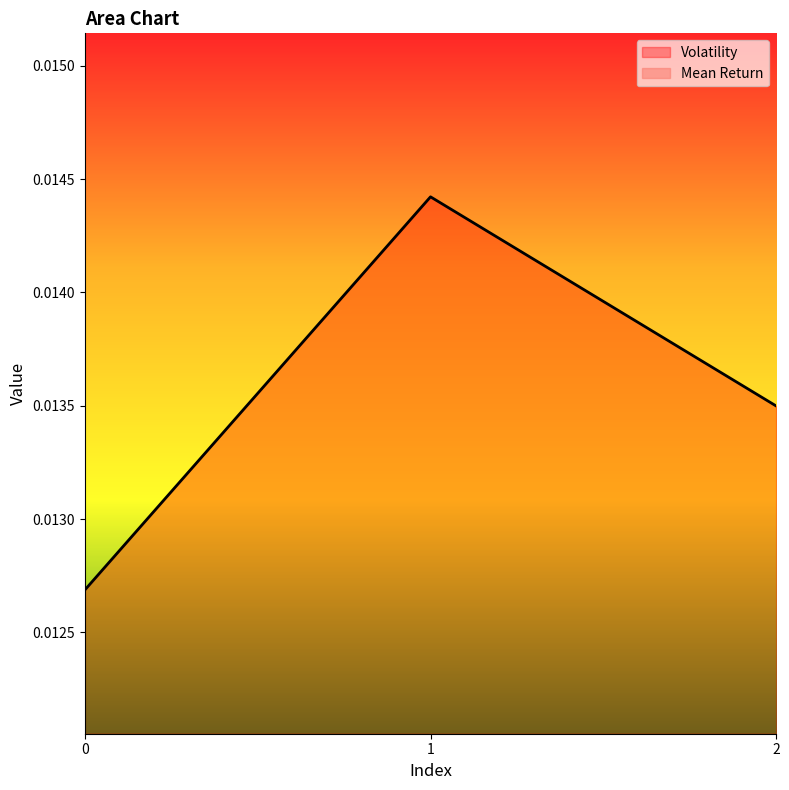

At 0, list the series in order from largest to smallest.

Volatility, Mean Return